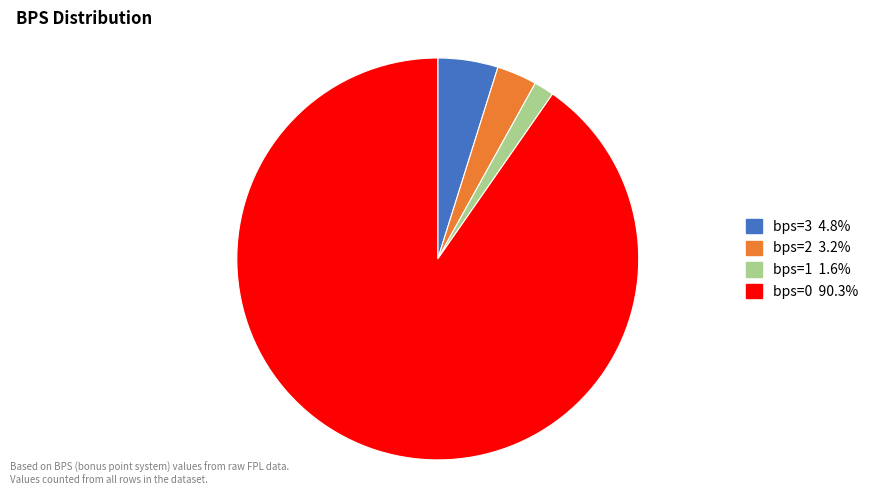

Does any single category account for the majority?

Yes